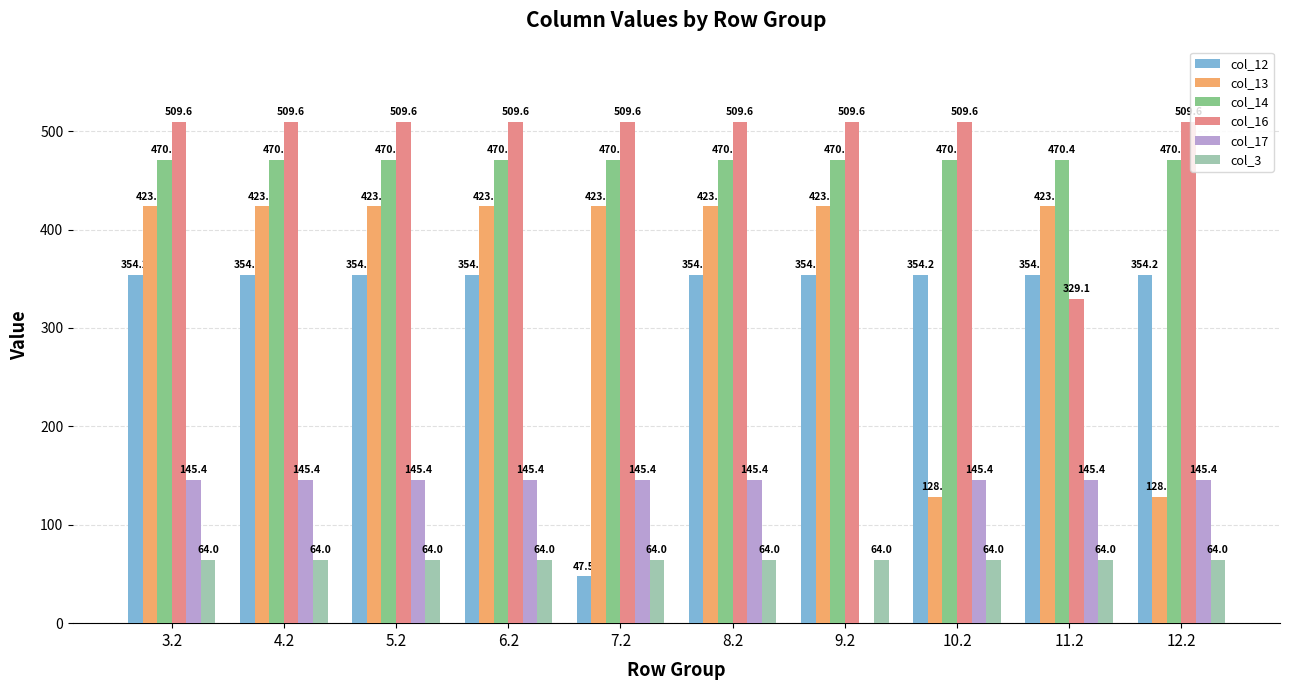

What are all the series names shown in the legend?

col_12, col_13, col_14, col_16, col_17, col_3